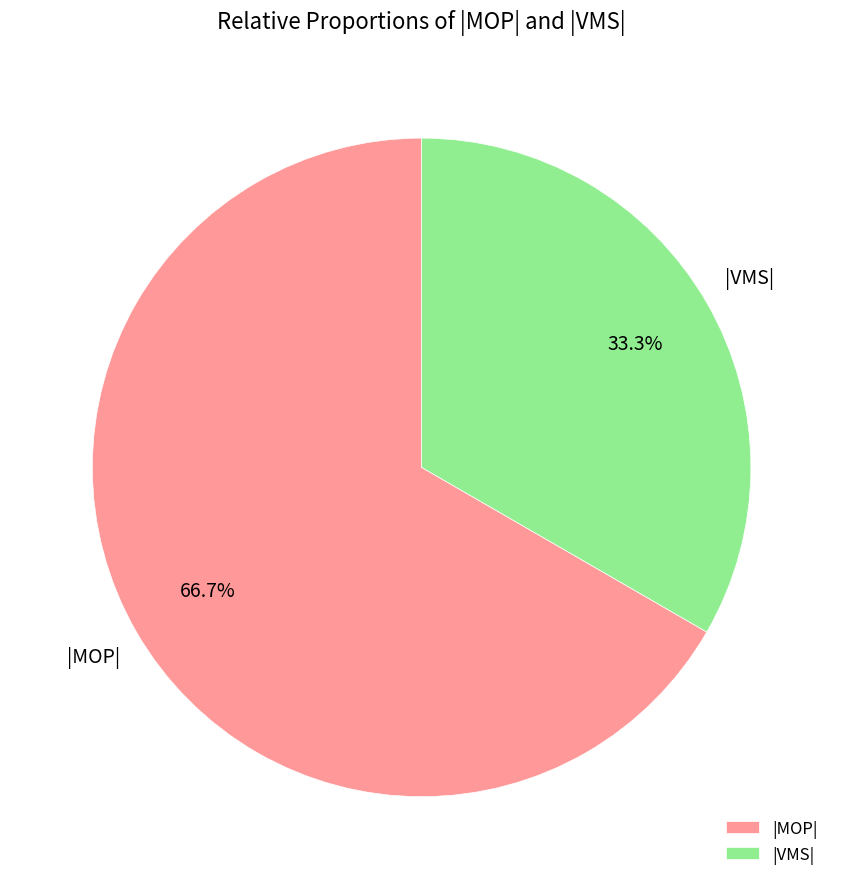

To the nearest percent, what is the average slice percentage?

50%